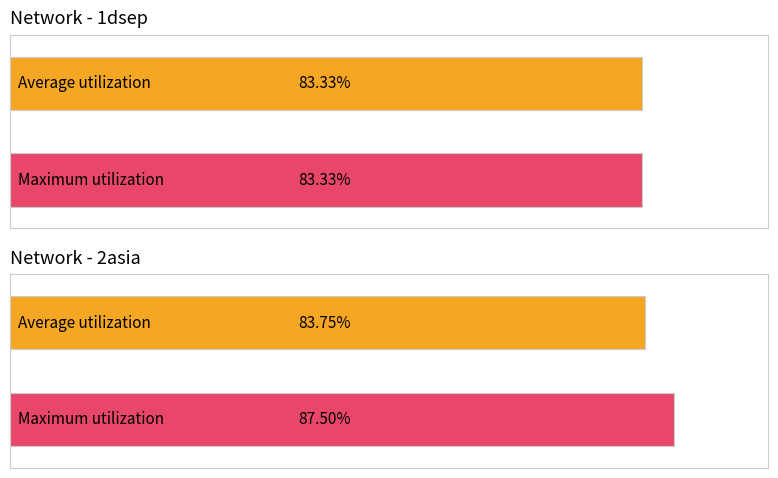

What are all the series names shown in the legend?

Average utilization, Maximum utilization